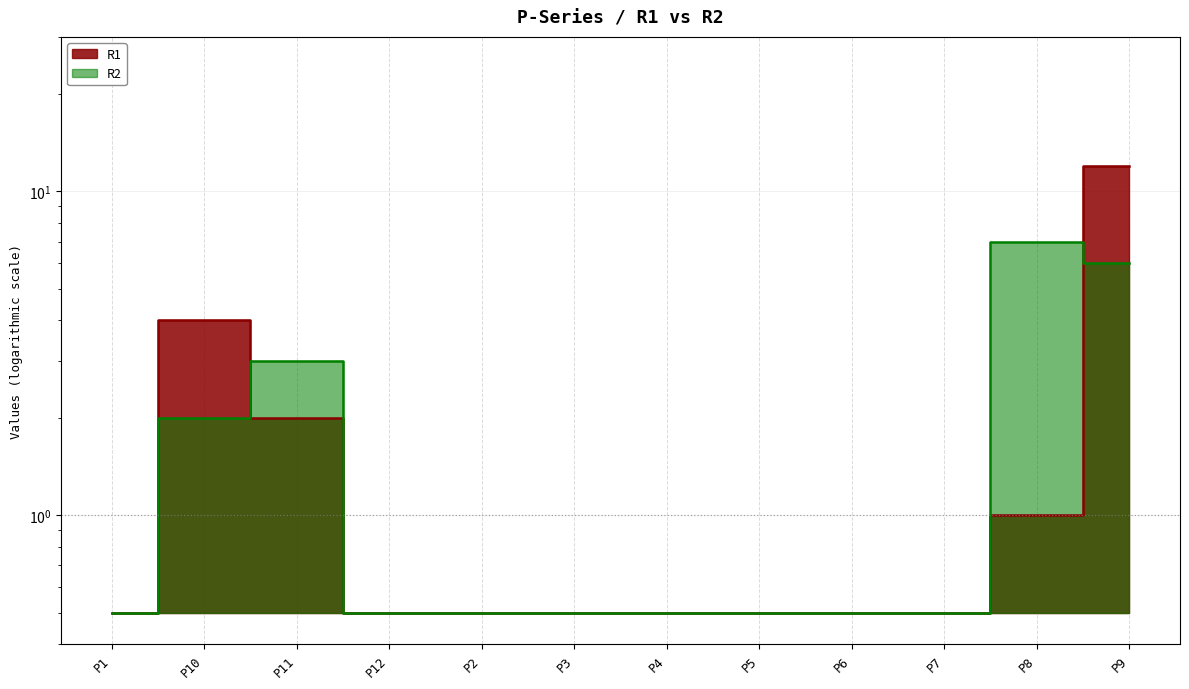

Which series has the largest total across all categories?

R1